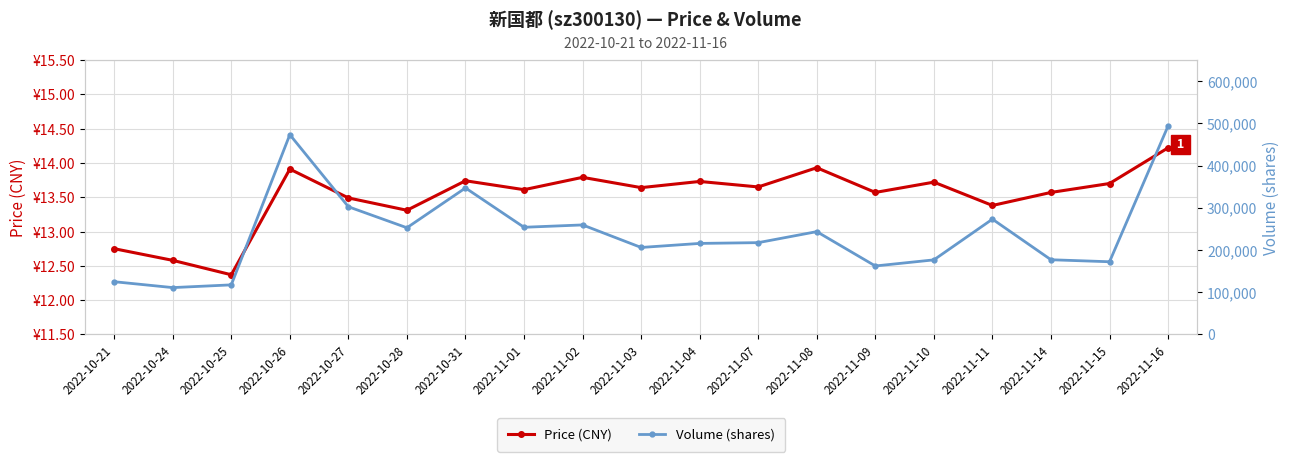

At how many categories does at least one series exceed 294604?

4